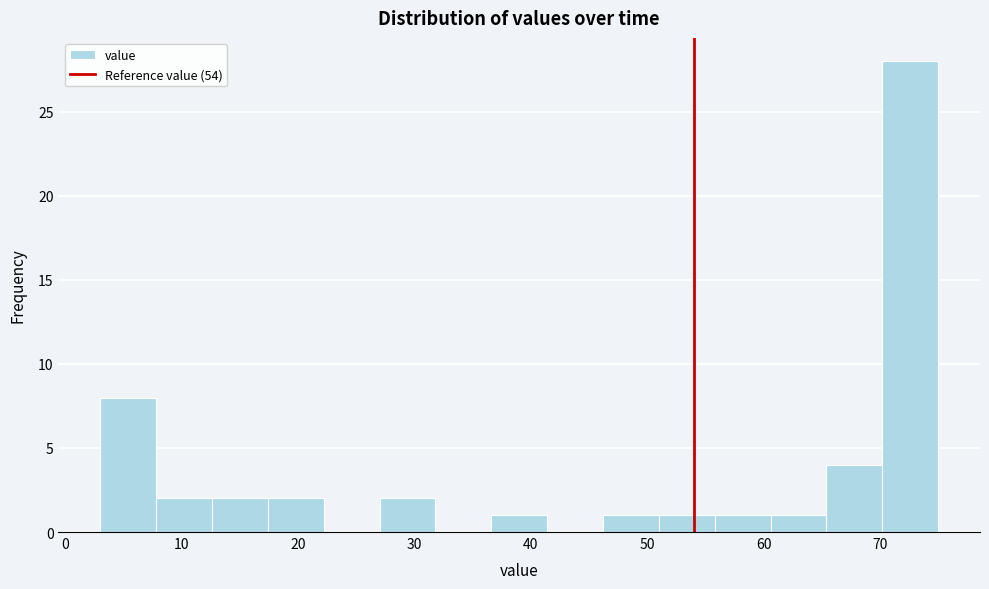

Reading left to right, list every bar in this chart as the range it spans on the x-axis followed by its height. Neither the bar edges nor the heights are printed on the chart, so give them approximately, as read against the axes.

3.0 to 7.8: 8
7.8 to 12.6: 2
12.6 to 17.4: 2
17.4 to 22.2: 2
22.2 to 27.0: 0
27.0 to 31.8: 2
31.8 to 36.6: 0
36.6 to 41.4: 1
41.4 to 46.2: 0
46.2 to 51.0: 1
51.0 to 55.8: 1
55.8 to 60.6: 1
60.6 to 65.4: 1
65.4 to 70.2: 4
70.2 to 75.0: 28